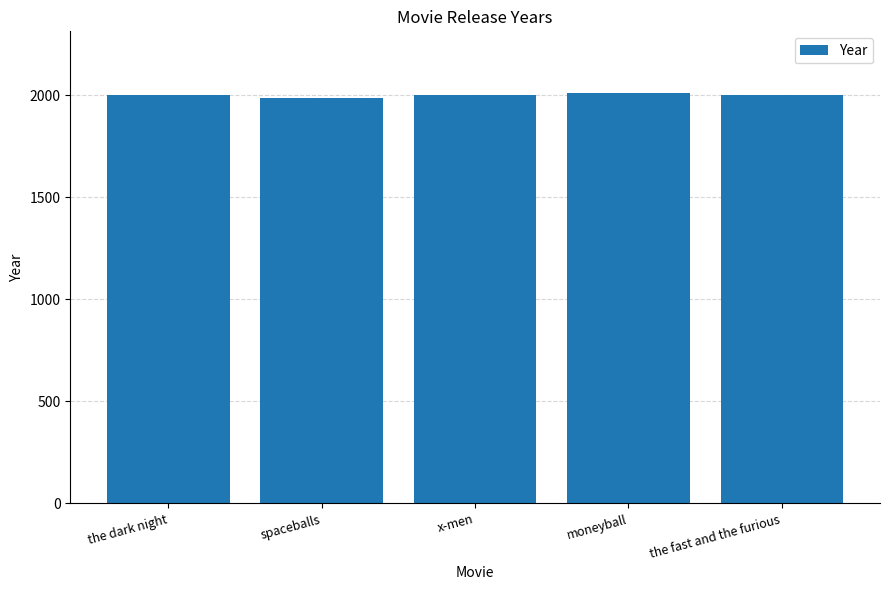

What is the value of the 5th bar from the left?

2001